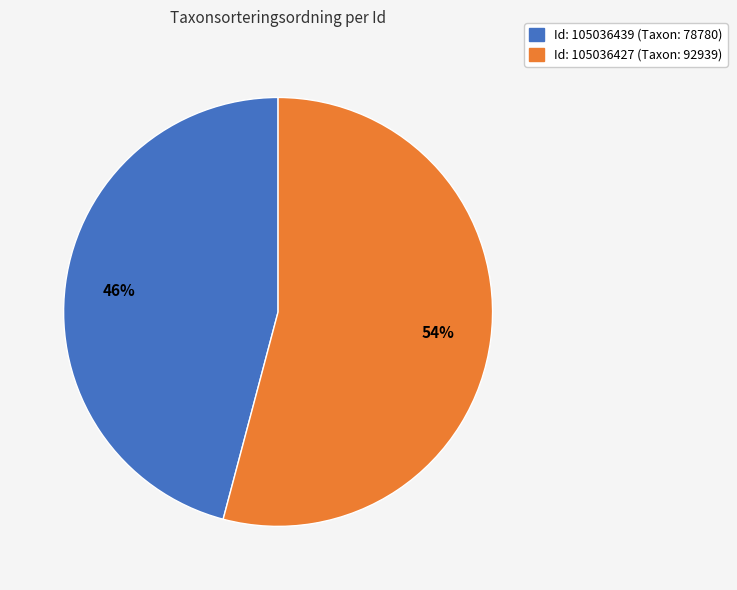

Does any single category account for the majority?

Yes